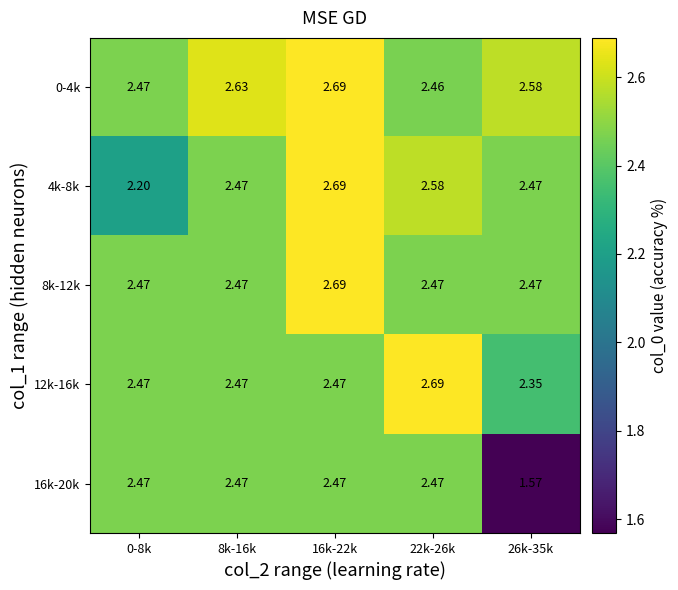

Is the value of 12k-16k at 16k-22k greater than the value of 4k-8k at 16k-22k?

No